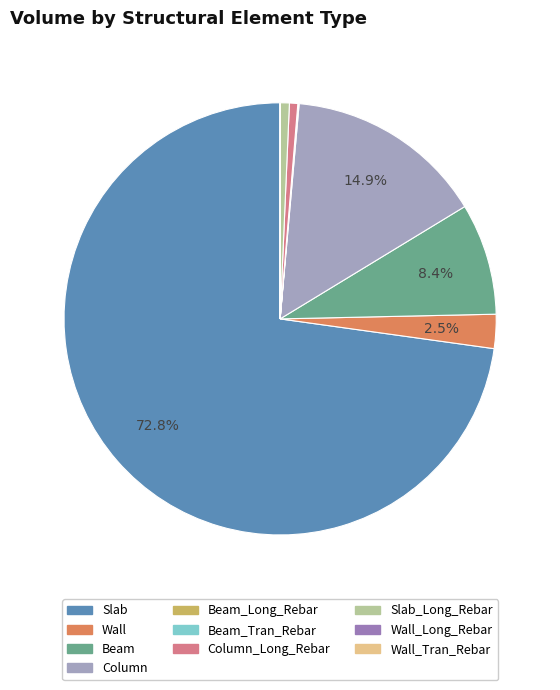

Which has a higher value, Slab_Long_Rebar or Column?

Column